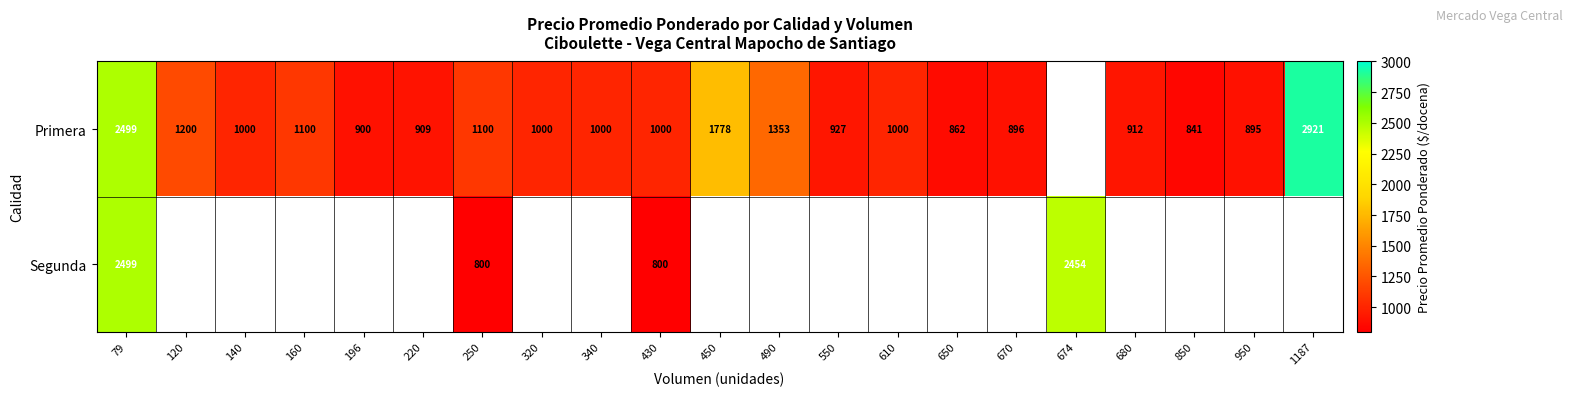

At how many categories does at least one series exceed 2089?

3